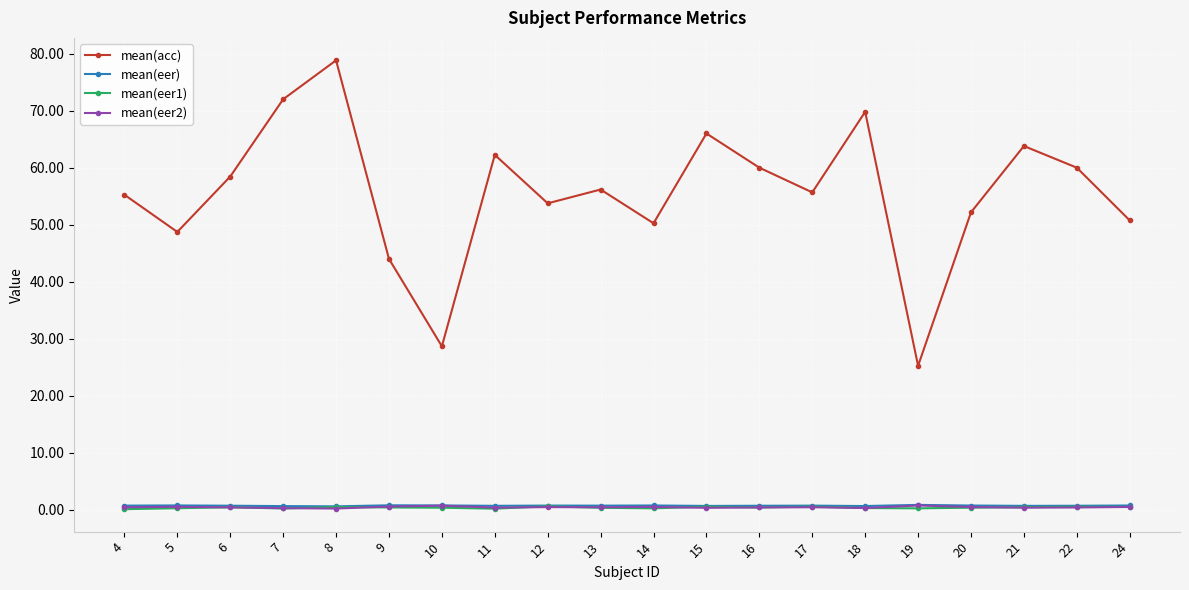

What are all the series names shown in the legend?

mean(acc), mean(eer), mean(eer1), mean(eer2)